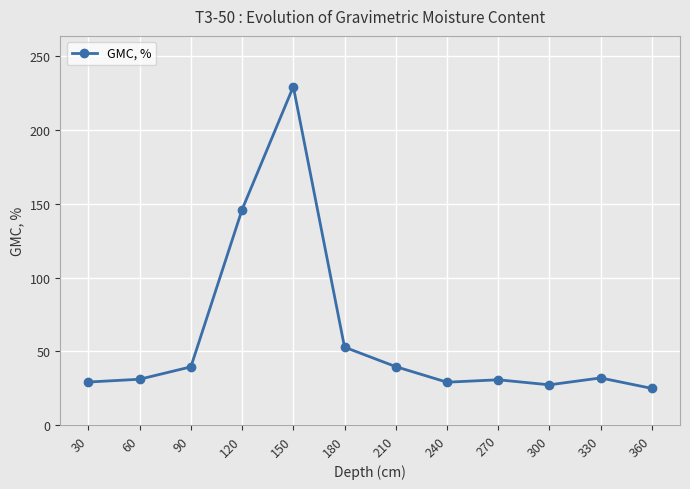

What is the approximate value at 150?

229.5